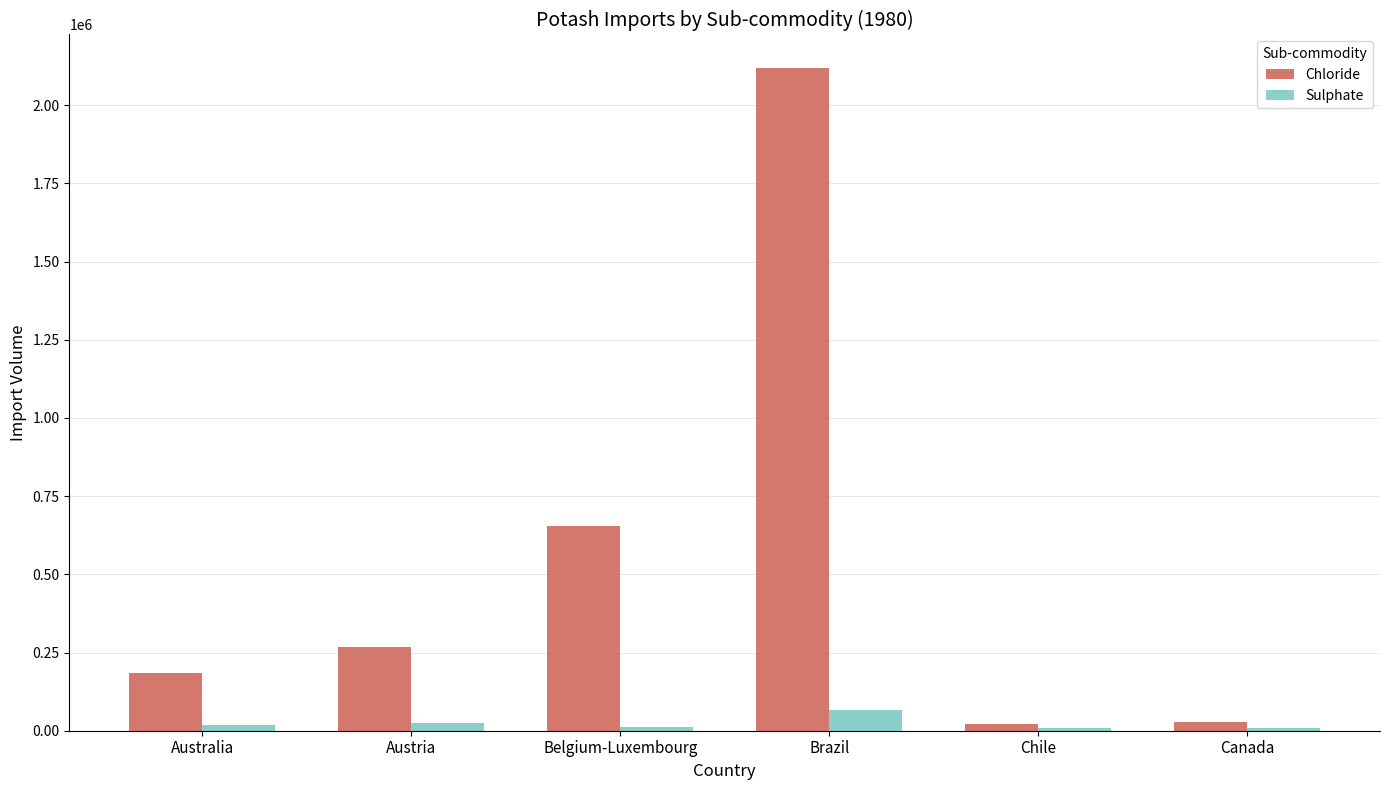

At which category is the sum across all series the highest?

Brazil